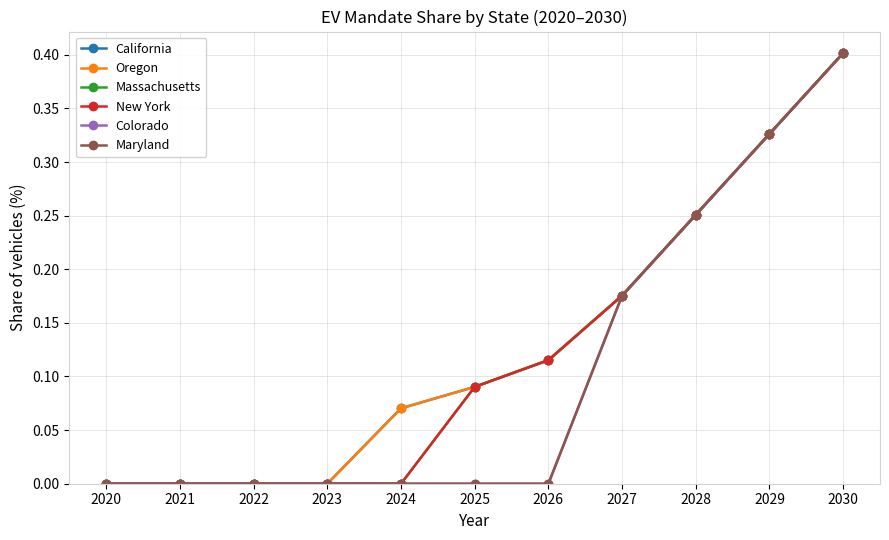

The California series shows 0.0 at 2023. True or false?

True